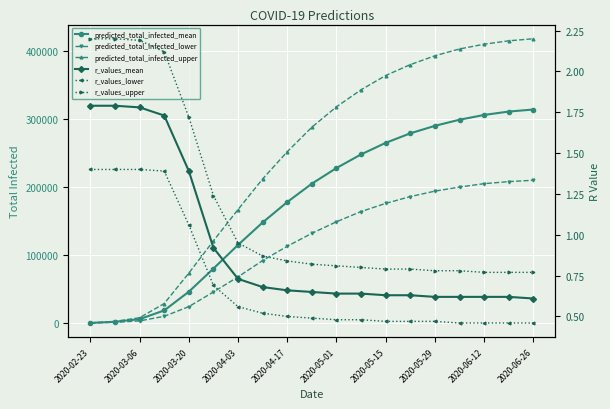

Reading left to right, what are all the values shown in this chart?

predicted_total_infected_mean: 283.0	1983.0	5853.0	18660.0	46173.0	80157.0	115000.0	148000.0	178000.0	205000.0	228000.0	248000.0	265000.0	279000.0	290000.0	299000.0	306000.0	311000.0	314000.0
predicted_total_infected_lower: 157.0	1099.0	3269.0	9983.0	24231.0	45798.0	68000.0	92000.0	113000.0	132000.0	149000.0	164000.0	176000.0	186000.0	194000.0	200000.0	205000.0	208000.0	210000.0
predicted_total_infected_upper: 368.0	2576.0	7929.0	28801.0	73544.0	120967.0	167000.0	212000.0	252000.0	288000.0	318000.0	343000.0	364000.0	380000.0	393000.0	403000.0	410000.0	415000.0	418000.0
r_values_mean: 1.8	1.8	1.8	1.7	1.4	0.9	0.7	0.7	0.7	0.7	0.6	0.6	0.6	0.6	0.6	0.6	0.6	0.6	0.6
r_values_lower: 1.4	1.4	1.4	1.4	1.1	0.7	0.6	0.5	0.5	0.5	0.5	0.5	0.5	0.5	0.5	0.5	0.5	0.5	0.5
r_values_upper: 2.2	2.2	2.2	2.1	1.7	1.2	0.9	0.9	0.8	0.8	0.8	0.8	0.8	0.8	0.8	0.8	0.8	0.8	0.8